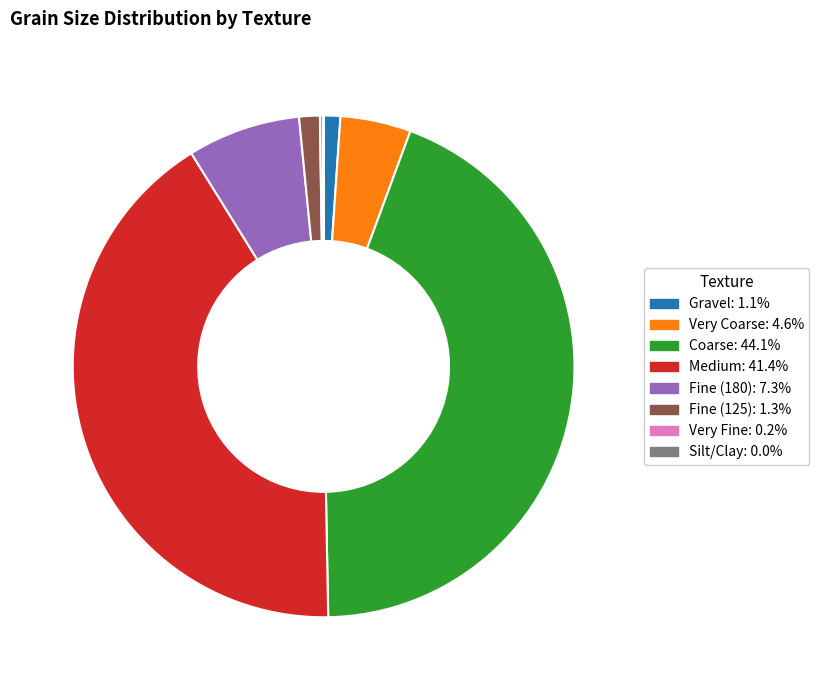

Does Gravel: 1.1% account for over 50% of the chart?

No